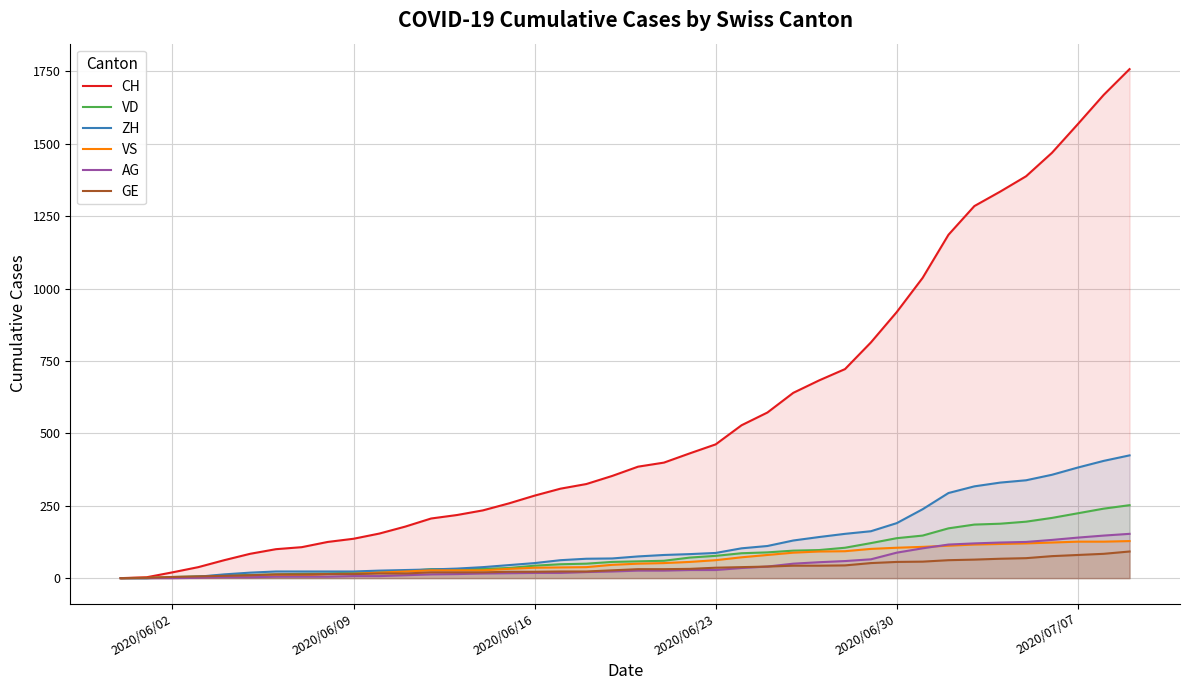

What is the greatest value displayed?

1758